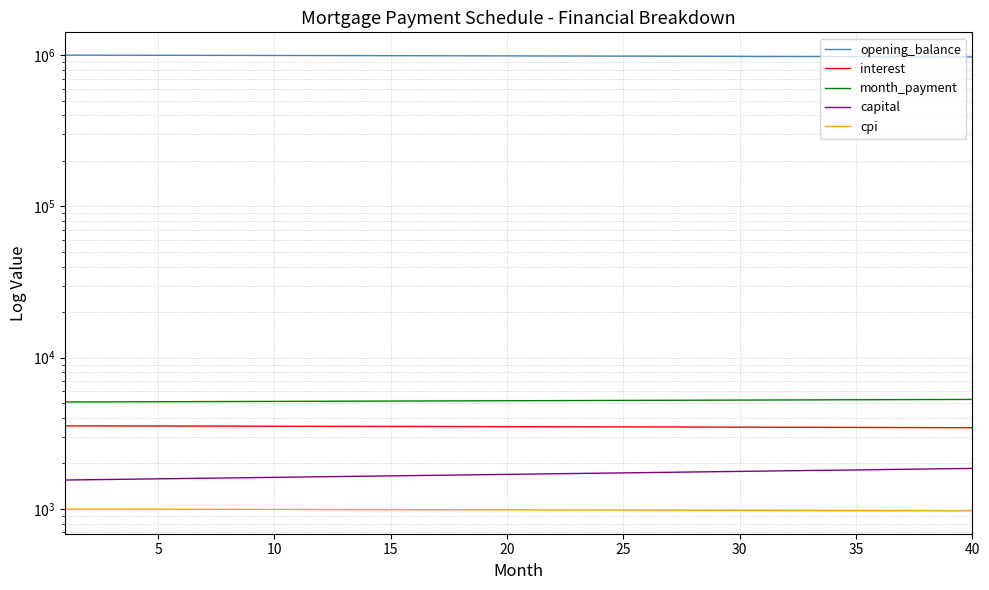

Where is capital nearest to the value 1705?

20